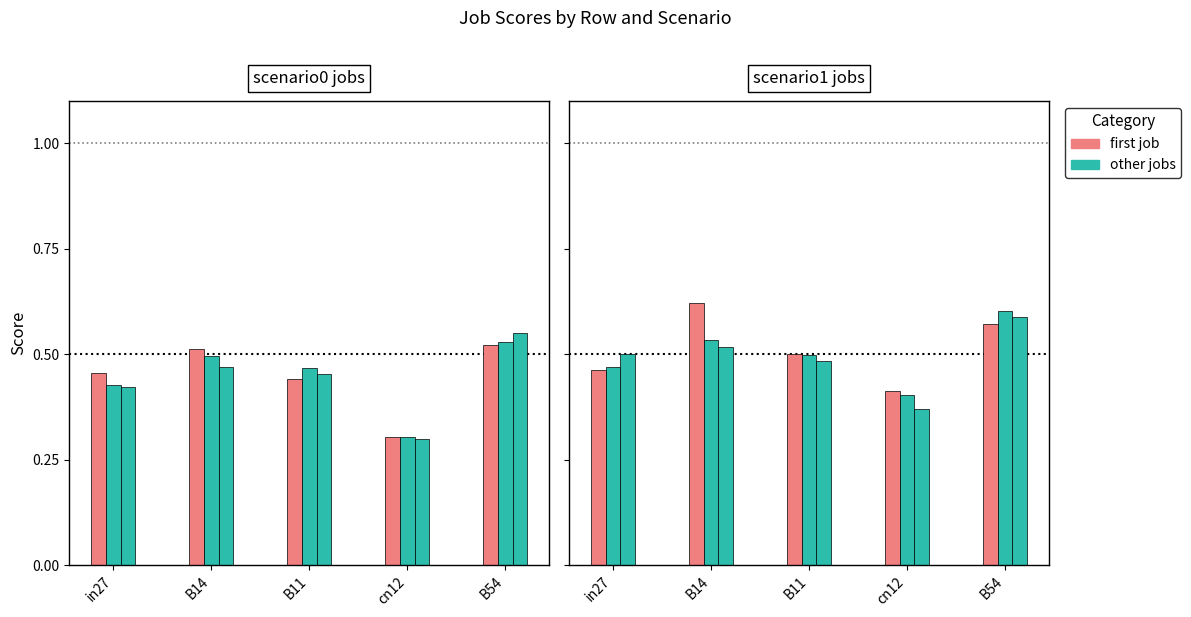

At how many categories does at least one series exceed 0?

5